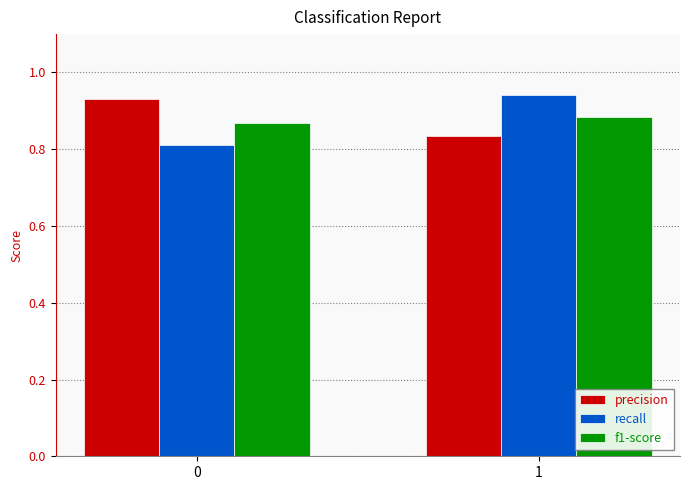

Which category has the highest value in the recall series?

1